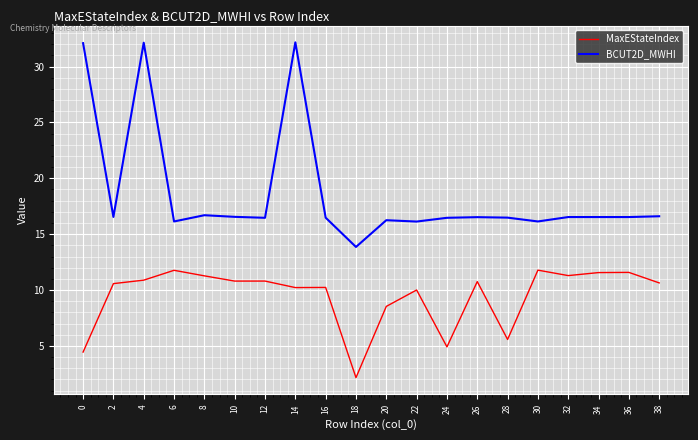

What is the sum of all BCUT2D_MWHI values?

373.3